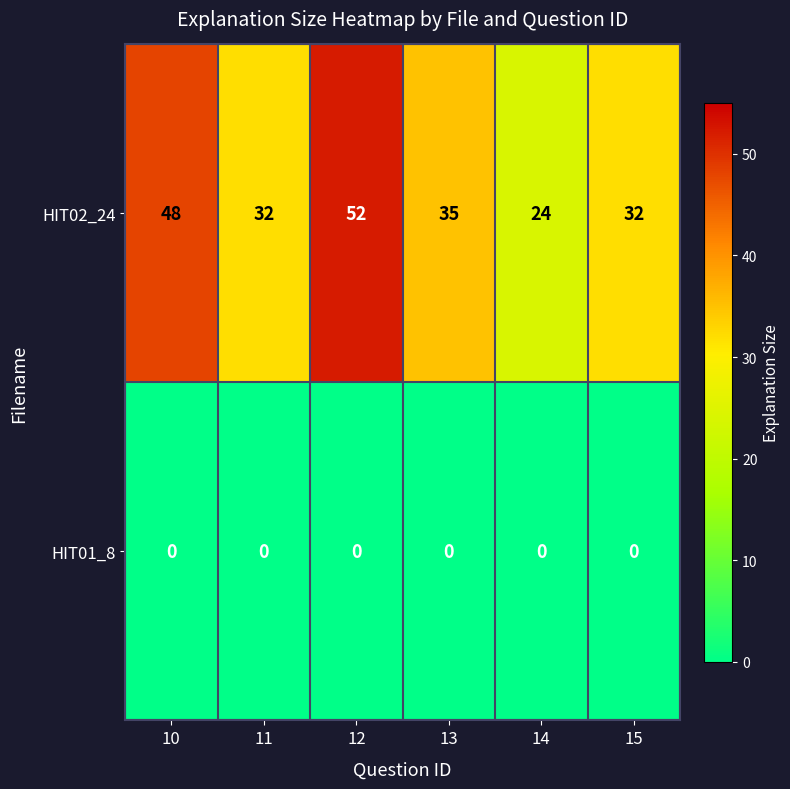

What is the maximum value shown in the chart?

52